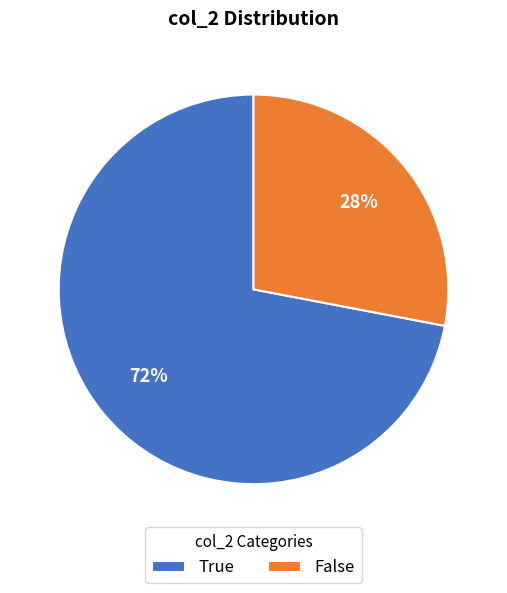

Combined, do False and True account for over 50%?

Yes